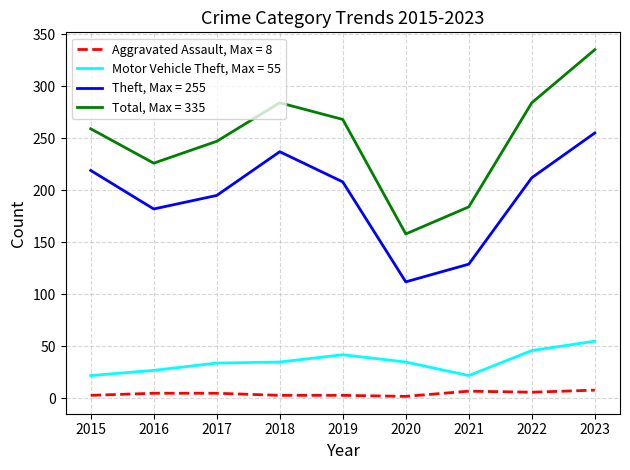

Does the chart have visible grid lines?

Yes